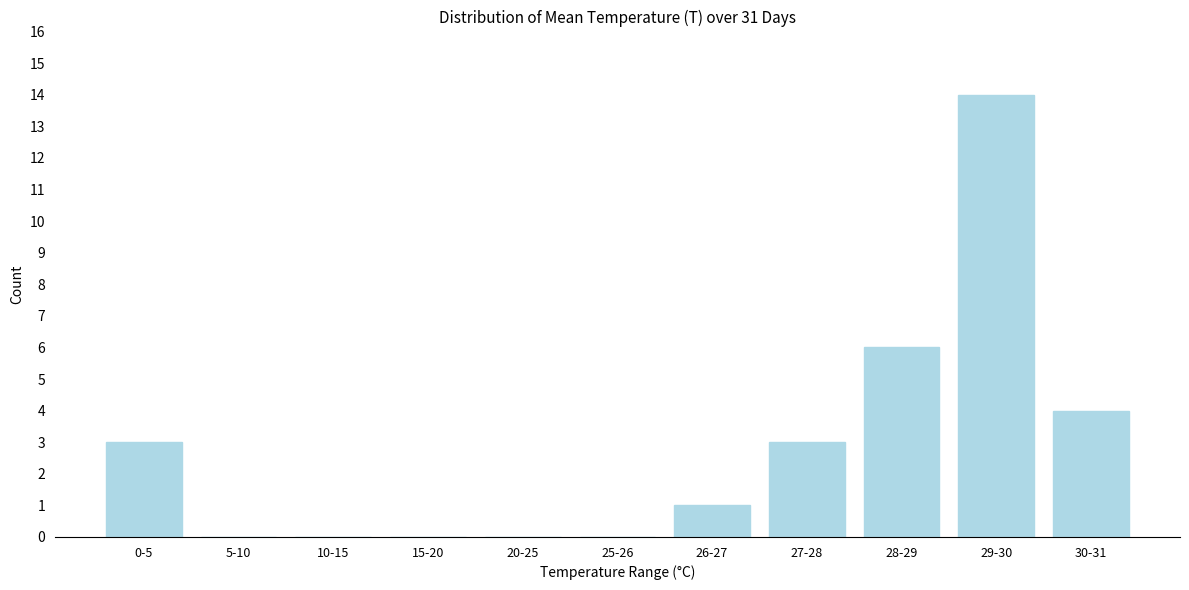

Reading left to right, list all the values displayed in this chart.

0-5=3	5-10=0	10-15=0	15-20=0	20-25=0	25-26=0	26-27=1	27-28=3	28-29=6	29-30=14	30-31=4